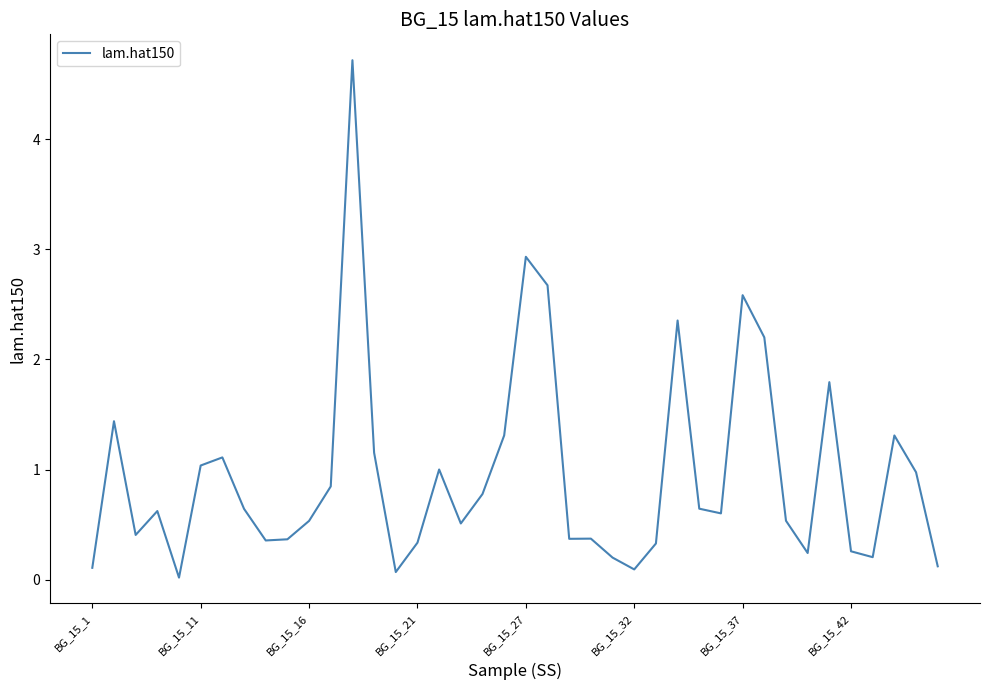

What is the difference between the maximum and minimum values?

4.7